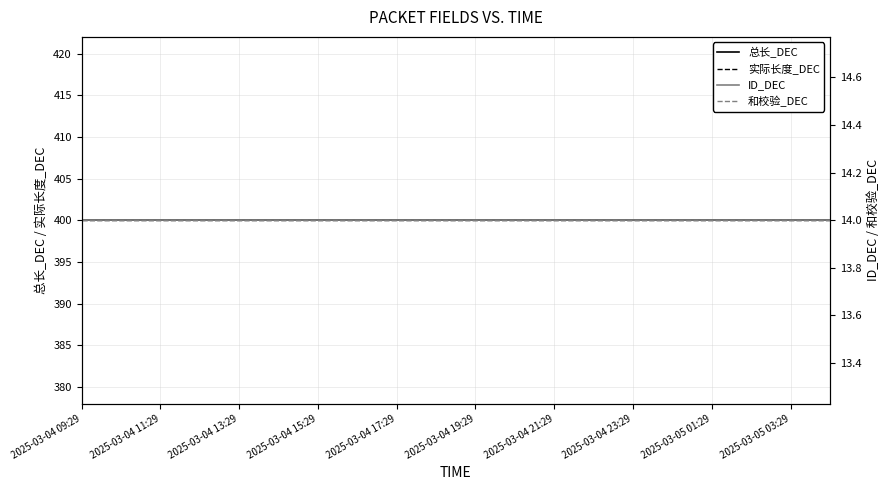

Which series has the widest spread of values?

总长_DEC